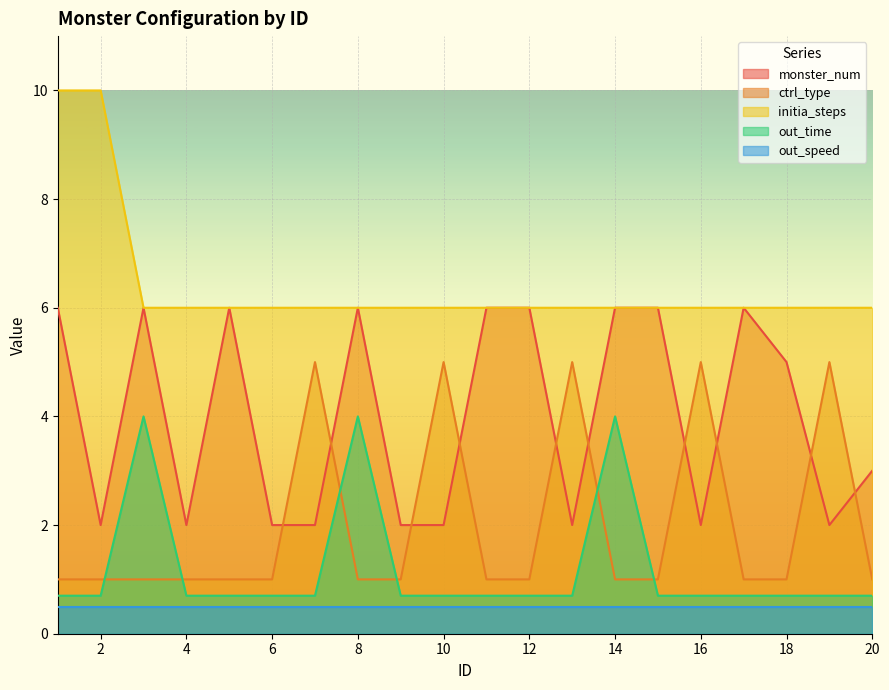

What is the total value across all series at 10?

14.2